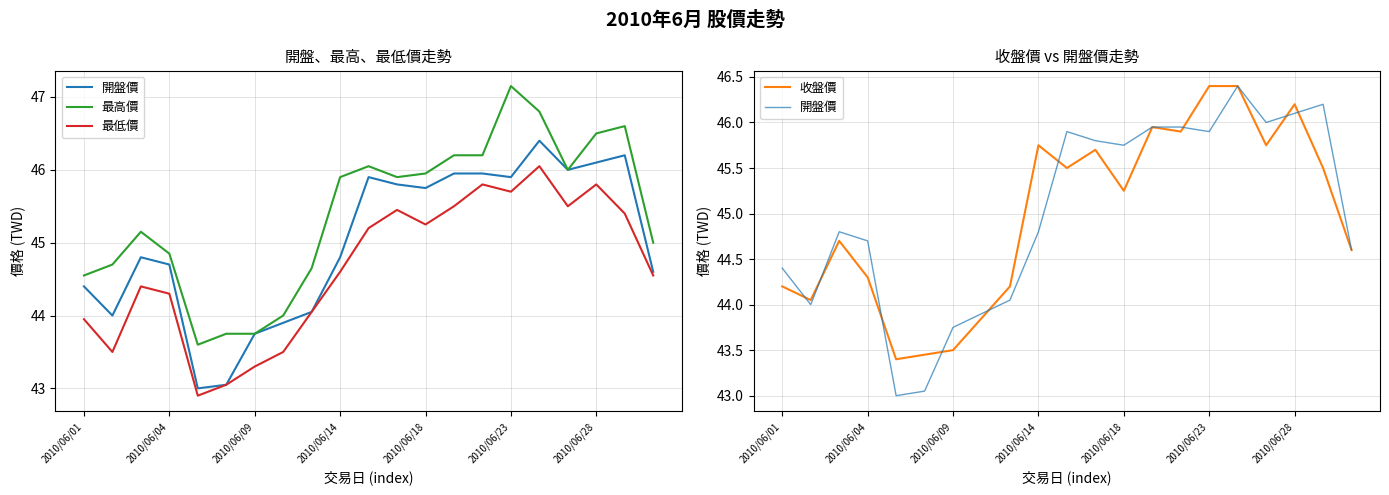

What is the label of the 17th point from the left?

16